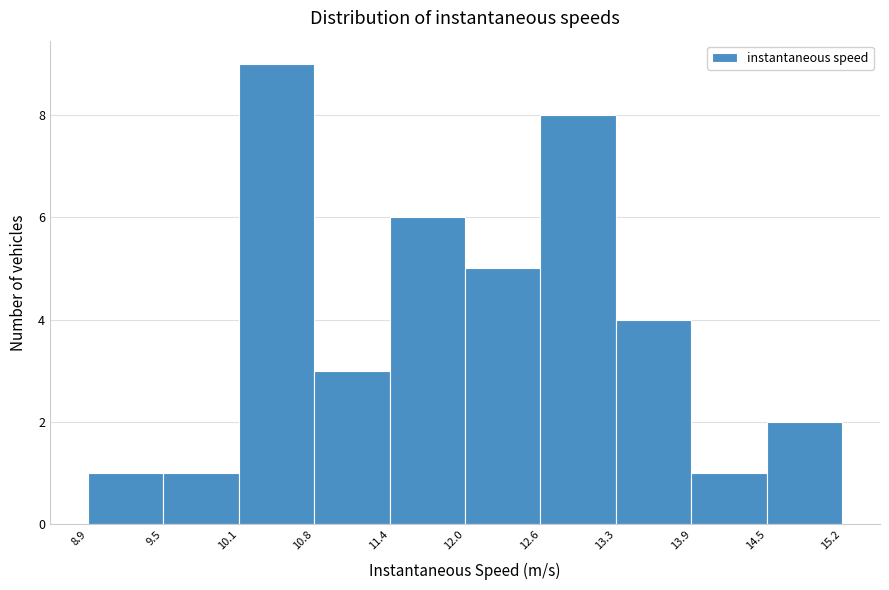

Reading left to right, list every bar in this chart as the range it spans on the x-axis followed by its height. The values are not printed on the chart, so give them approximately, as read against the axis.

8.9 to 9.5: 1
9.5 to 10.1: 1
10.1 to 10.8: 9
10.8 to 11.4: 3
11.4 to 12.0: 6
12.0 to 12.6: 5
12.6 to 13.3: 8
13.3 to 13.9: 4
13.9 to 14.5: 1
14.5 to 15.2: 2